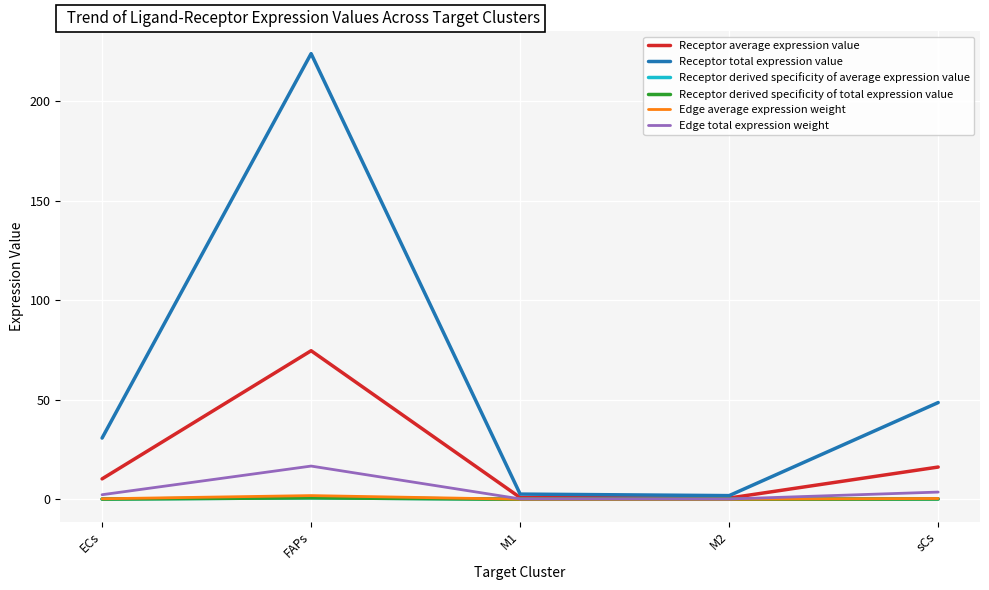

Does the chart display data point markers on the line(s)?

No